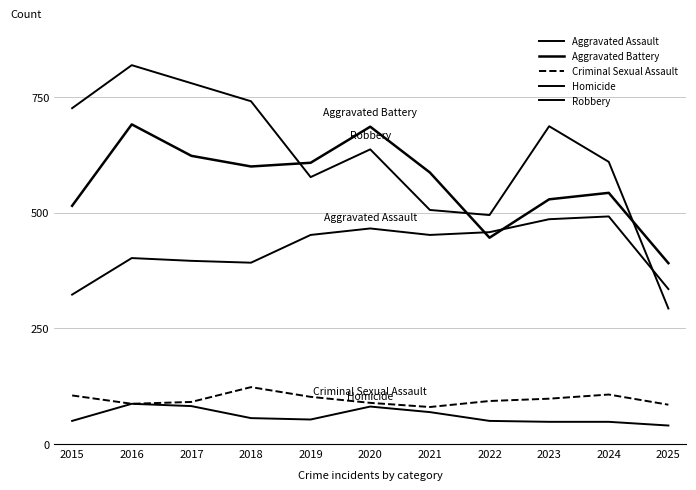

How many distinct data groups are displayed?

5